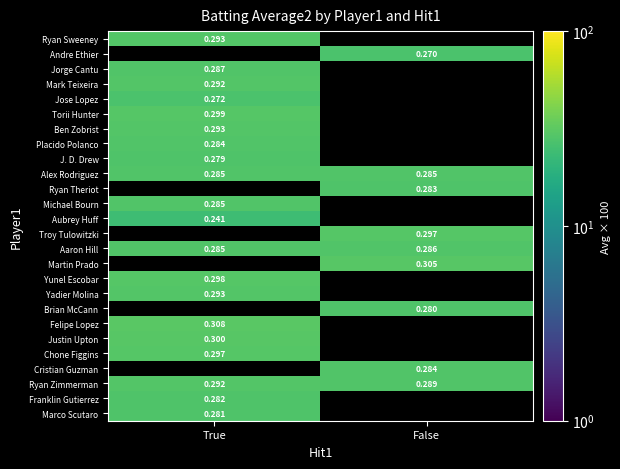

Which series has the widest spread of values?

Ryan Zimmerman